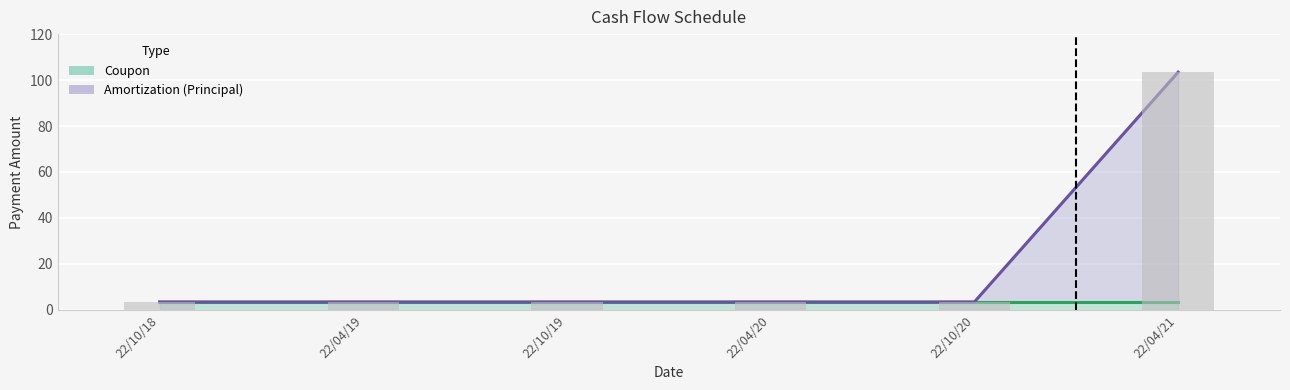

Reading left to right, what are all the values shown in this chart?

3.4	3.4	3.4	3.4	3.4	103.4